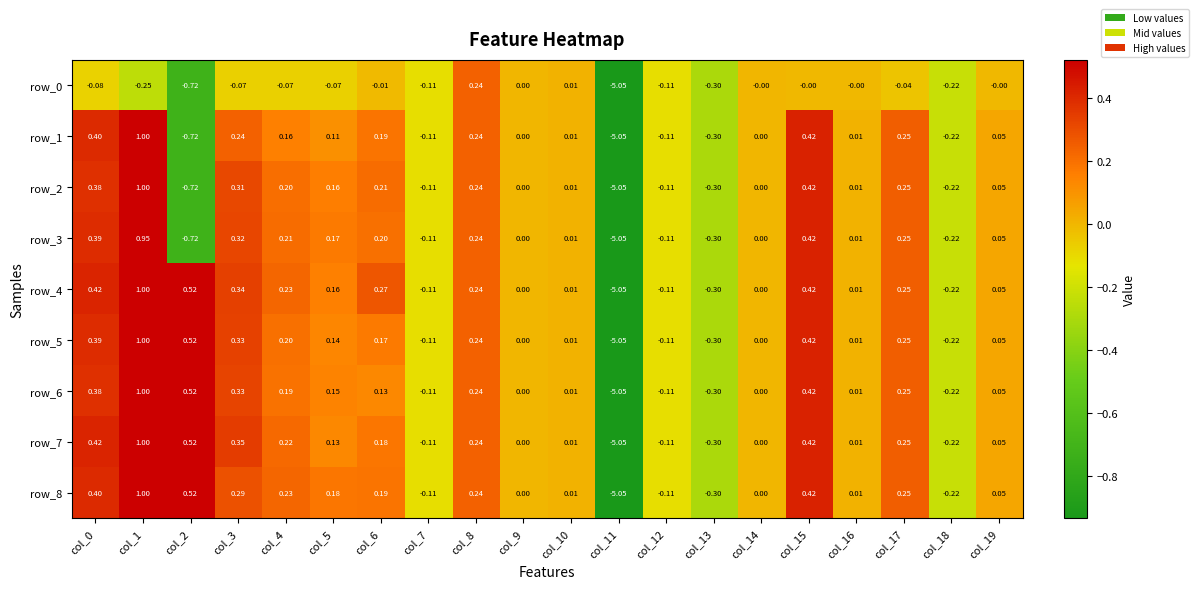

Is the value of row_0 at col_2 greater than the value of row_3 at col_13?

No